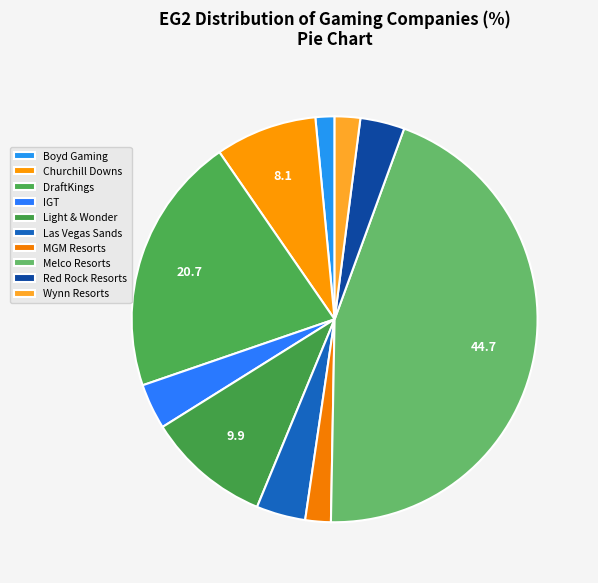

True or false: Las Vegas Sands accounts for 4% of the total.

True